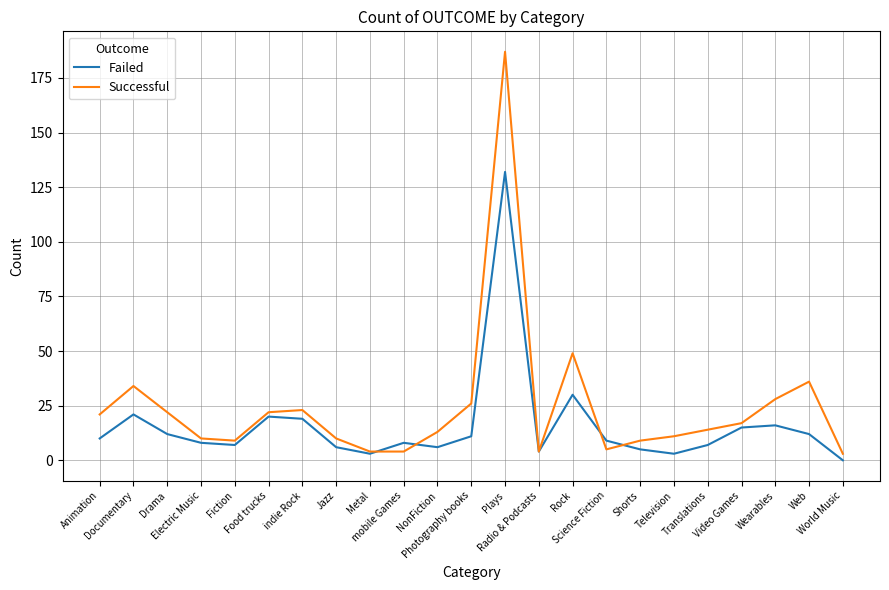

What is the highest value of the Failed series?

132